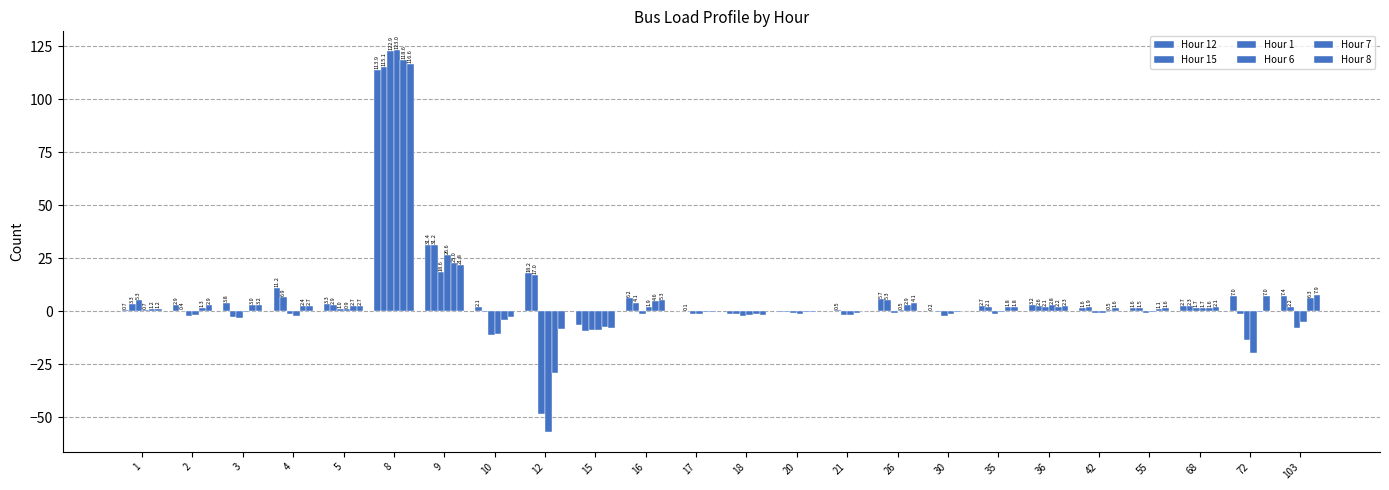

How many data points does each series have?

24